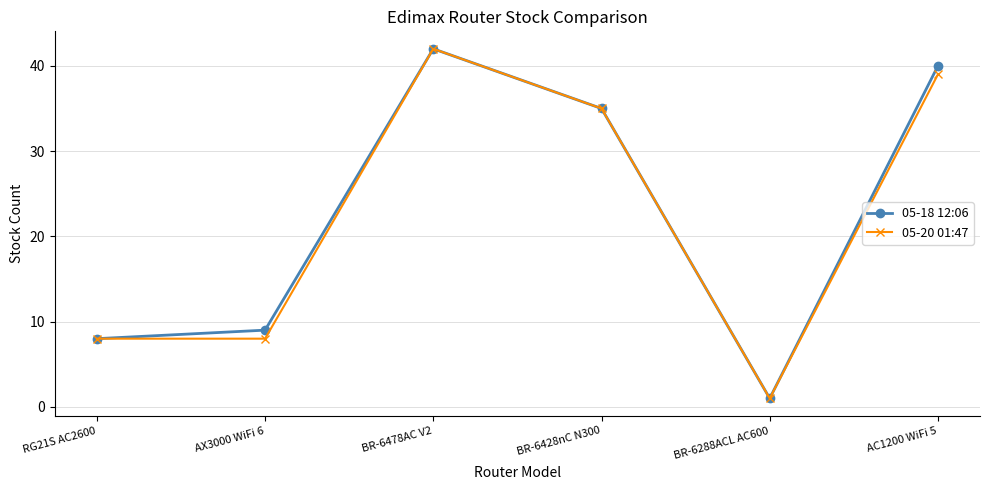

What is the value of the 05-20 01:47 point at the 6th from the left?

39